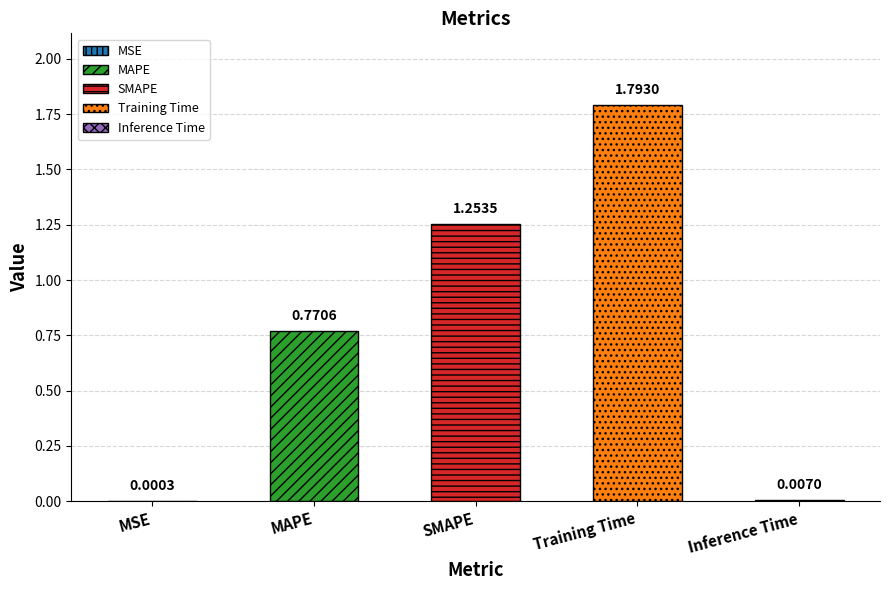

What is the approximate value at MAPE?

0.8